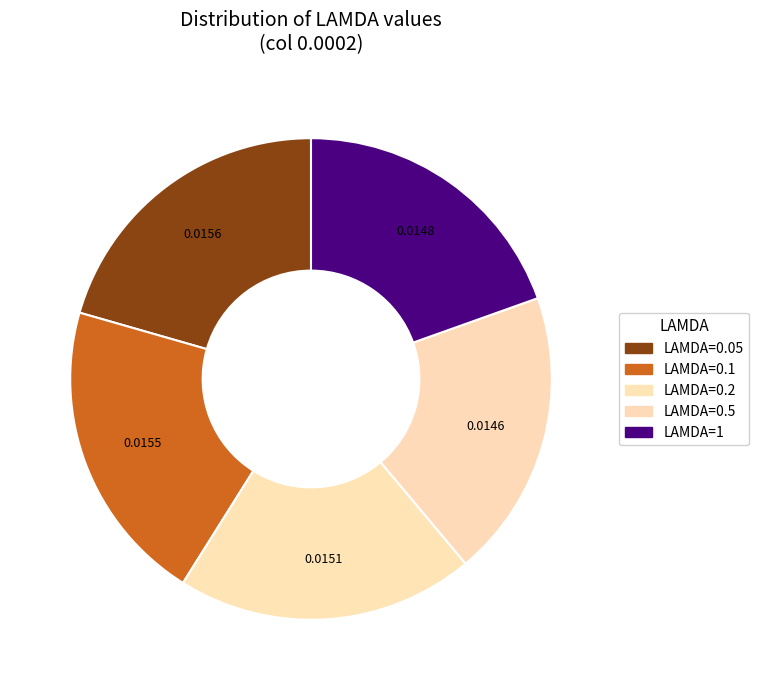

How many slices are in this pie chart?

5